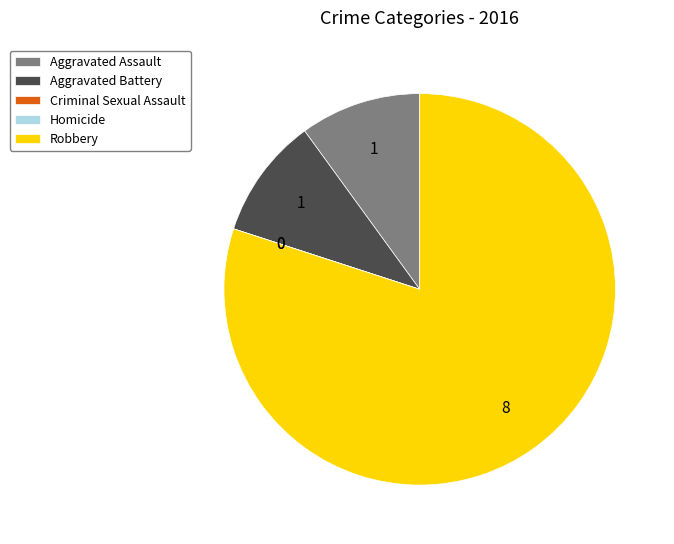

True or false: Aggravated Battery accounts for 18% of the total.

False